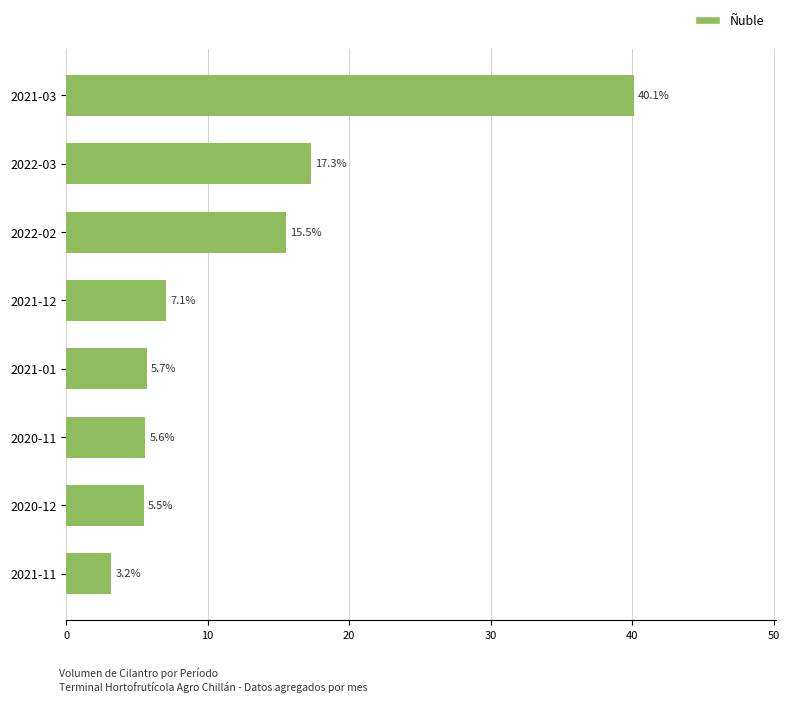

True or false: the data shows 5.6 at 2020-11.

True